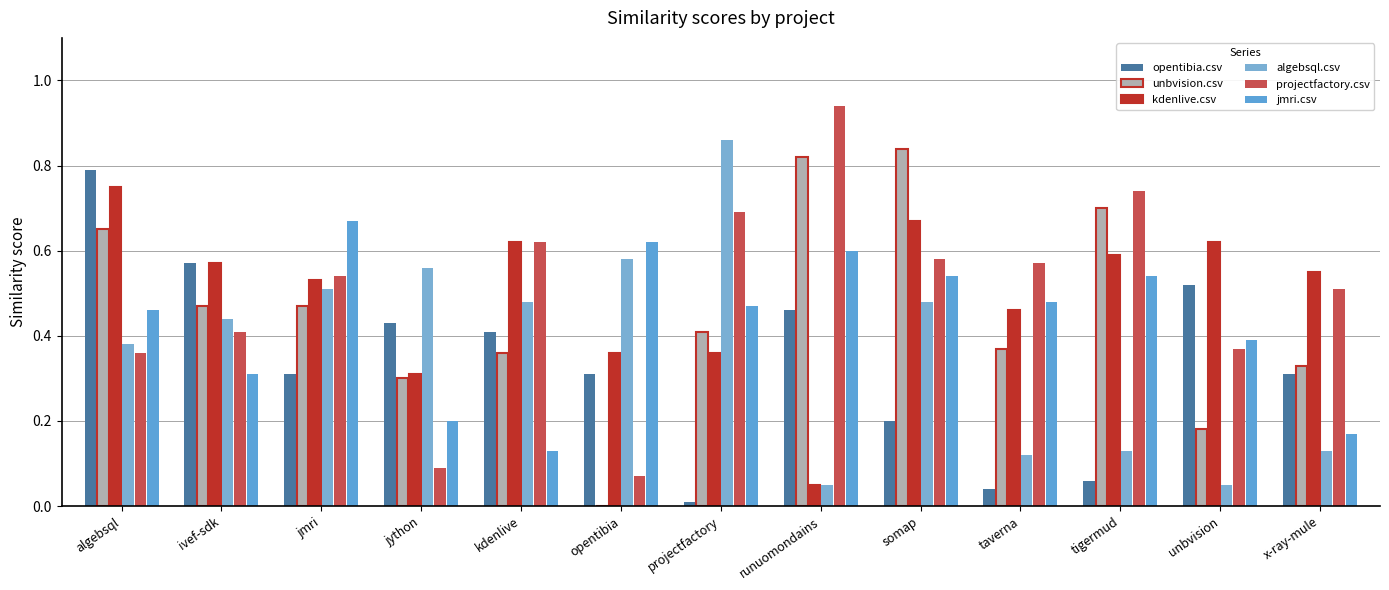

List the labels in order of opentibia.csv value, smallest first.

projectfactory, taverna, tigermud, somap, jmri, opentibia, x-ray-mule, kdenlive, jython, runuomondains, unbvision, ivef-sdk, algebsql